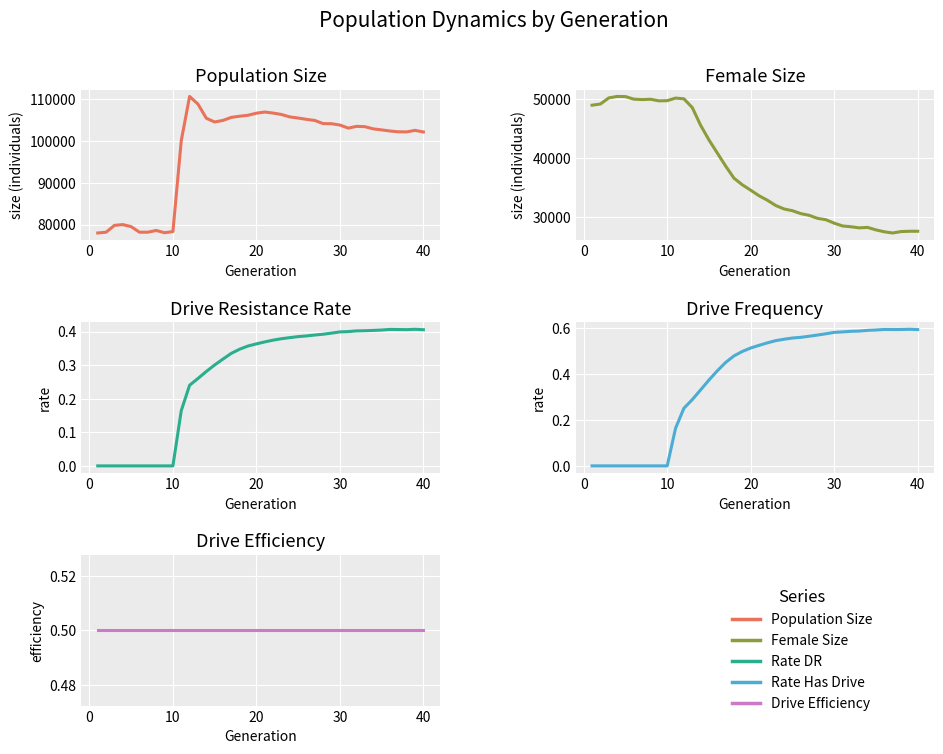

What is the sum of all rate_dr values?

10.9